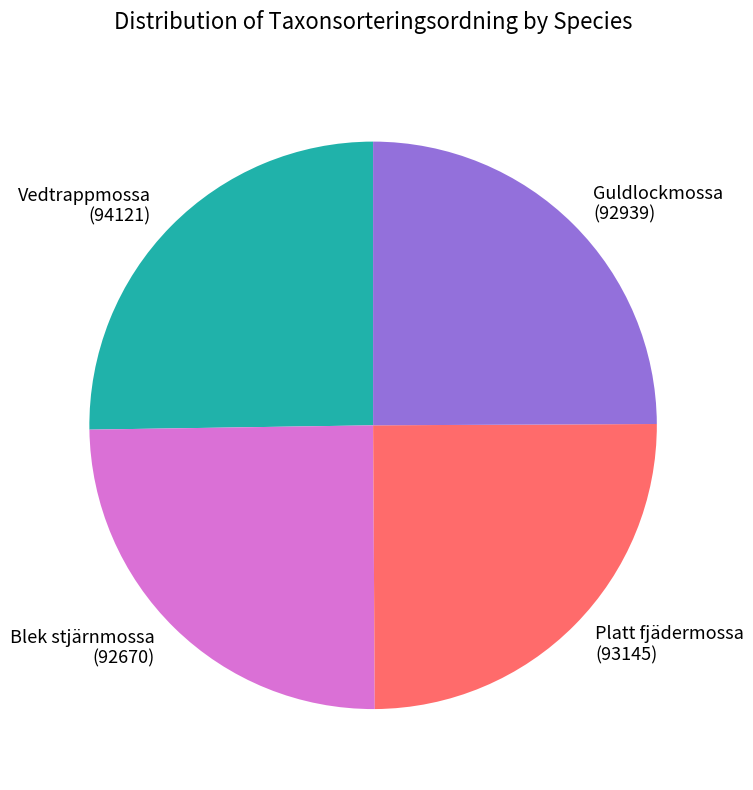

Is it true that Vedtrappmossa is 25% of the pie?

True